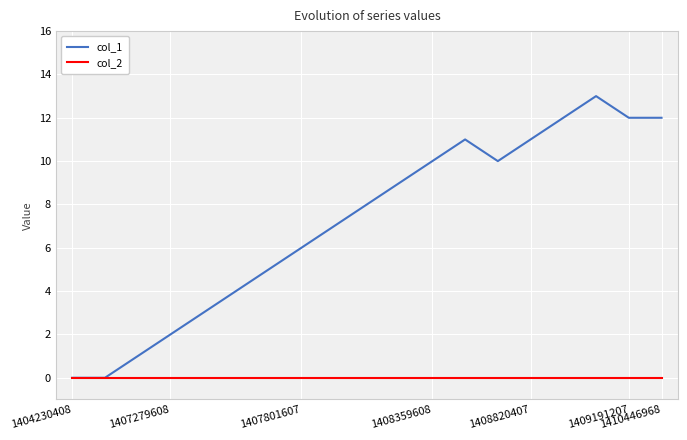

List the series in order of their peak value, lowest first.

col_2, col_1